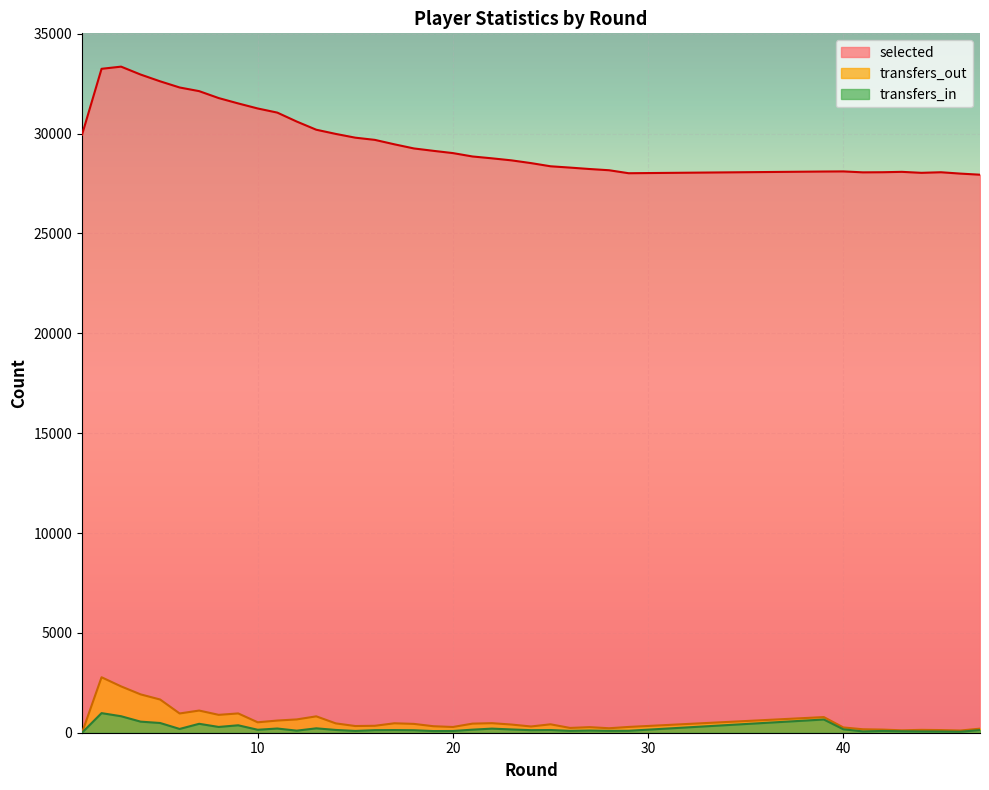

Reading right to left, list all the values displayed in this chart.

selected: 27940	27995	28063	28034	28083	28064	28058	28105	28099	28014	28163	28225	28296	28362	28521	28658	28760	28853	29022	29135	29255	29462	29684	29794	29982	30192	30601	31050	31256	31509	31777	32124	32307	32616	32955	33351	33242	29942
transfers_in: 133	50	60	64	73	88	66	171	662	97	94	110	94	135	128	164	205	153	87	84	125	133	128	91	139	220	104	210	148	372	289	447	189	487	555	826	981	0
transfers_out: 204	110	132	143	120	157	173	264	783	289	224	279	240	421	313	409	478	455	287	325	442	472	347	335	467	820	666	609	522	966	895	1110	964	1663	1920	2320	2777	0